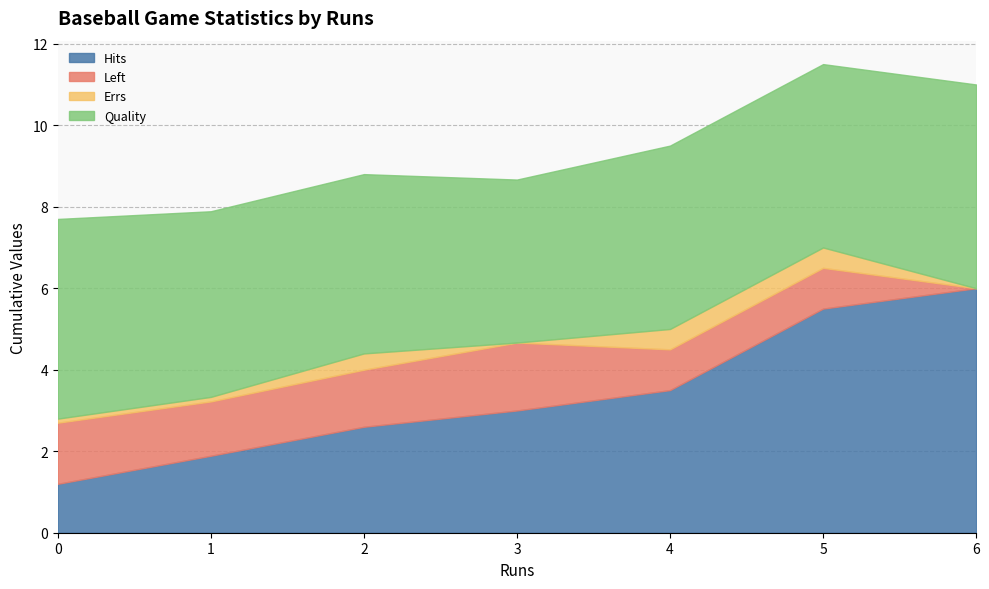

Is it true that Left equals 1 at 6?

False